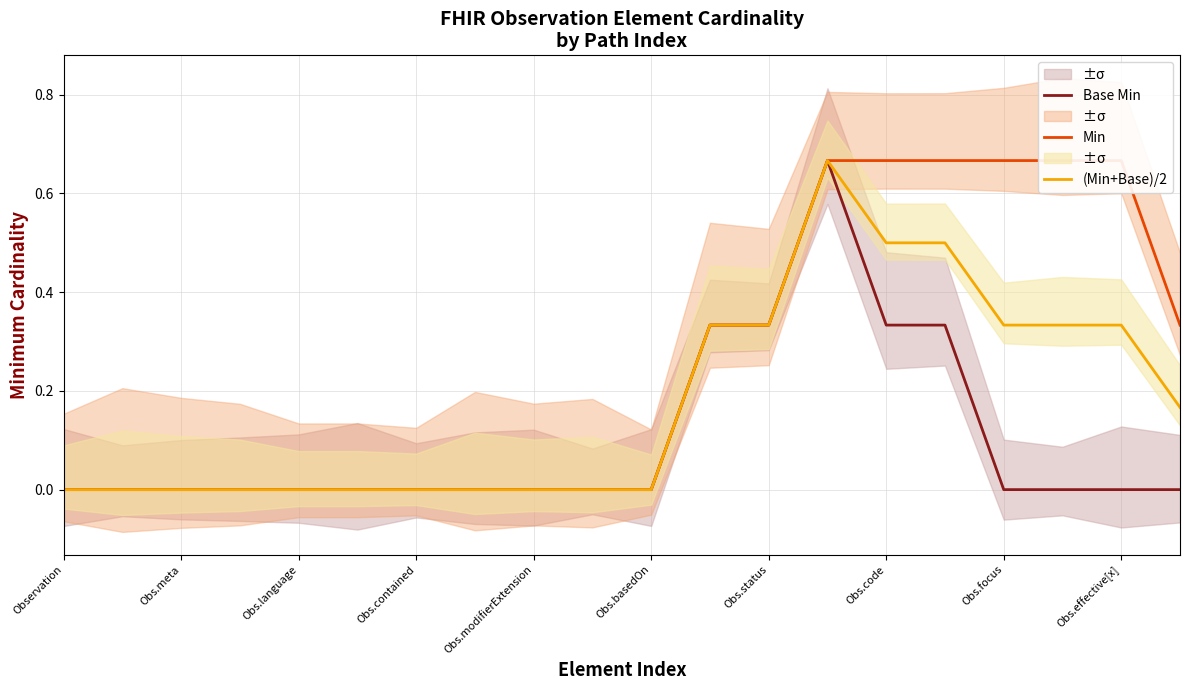

Is it true that Base Min equals 0.3 at Obs.focus?

False